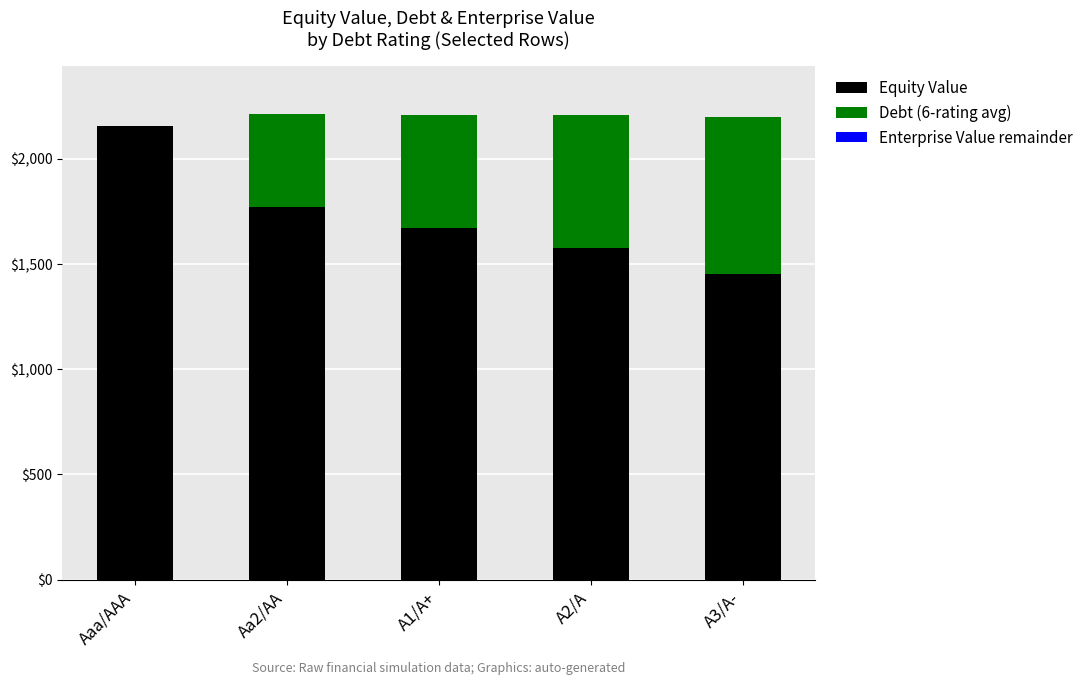

What is the total value across all series at Aaa/AAA?

2155.4